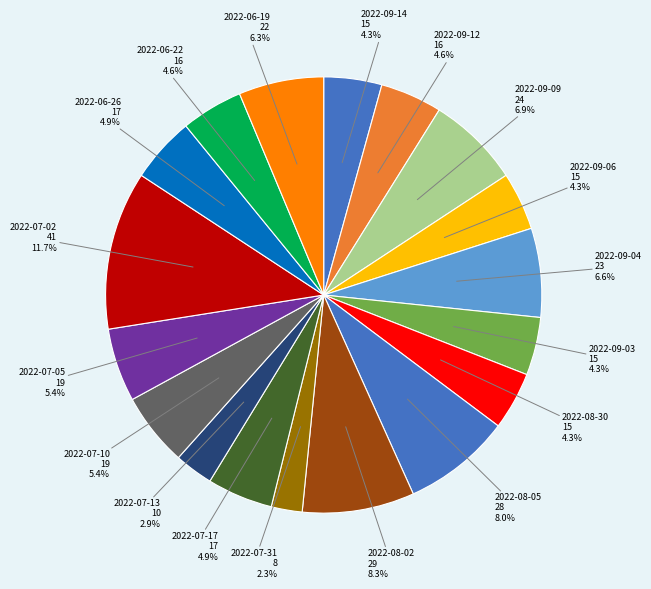

Which slice is the smallest?

2022-07-31